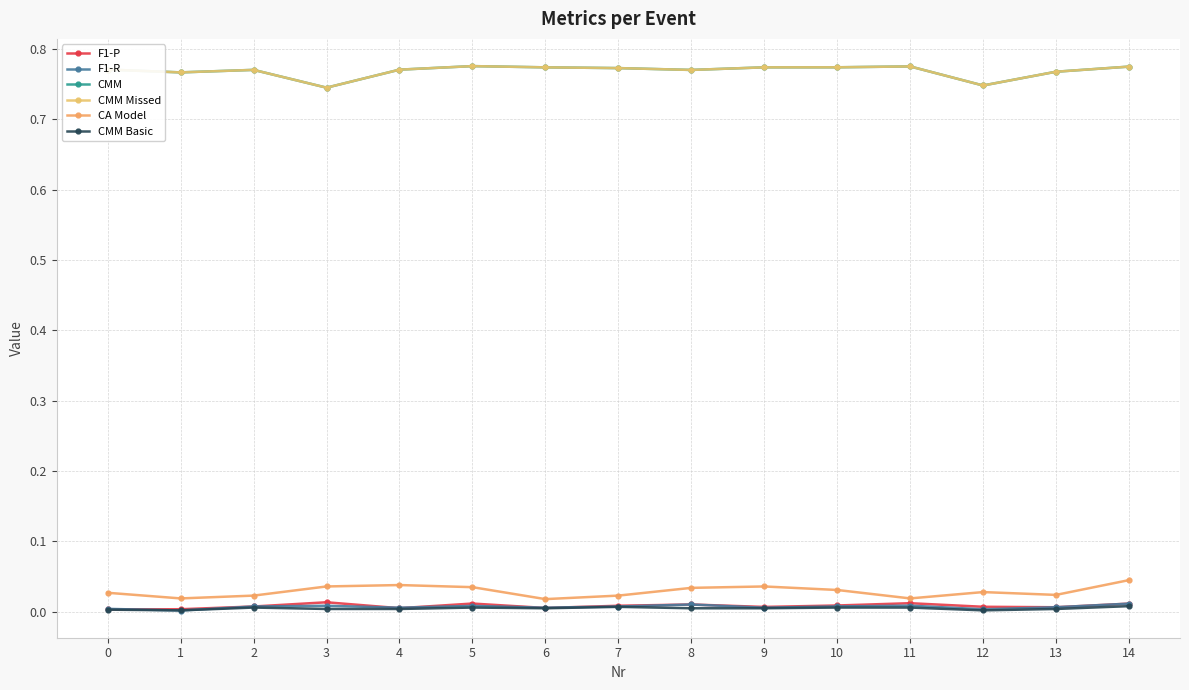

Is this an area chart (filled region under the line)?

No